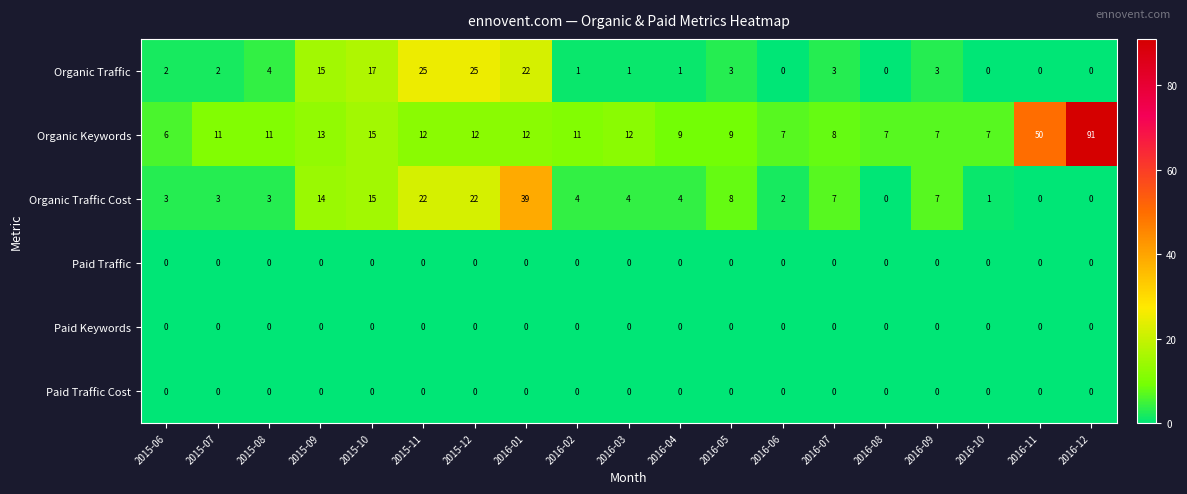

The Organic Traffic Cost series shows 20 at 2016-08. True or false?

False